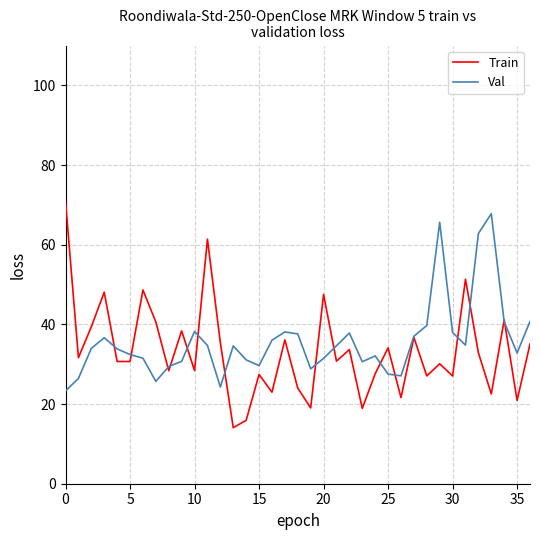

What is the average value of the Val series?

35.6